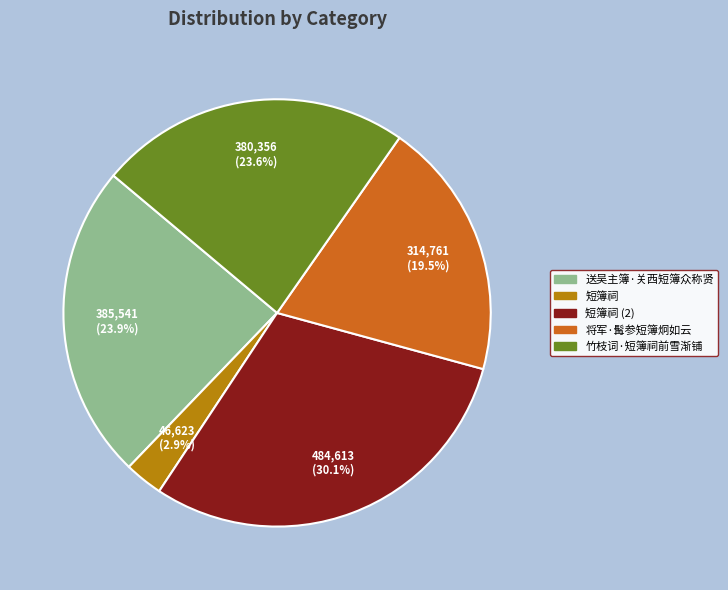

Is there a majority slice in this chart?

No